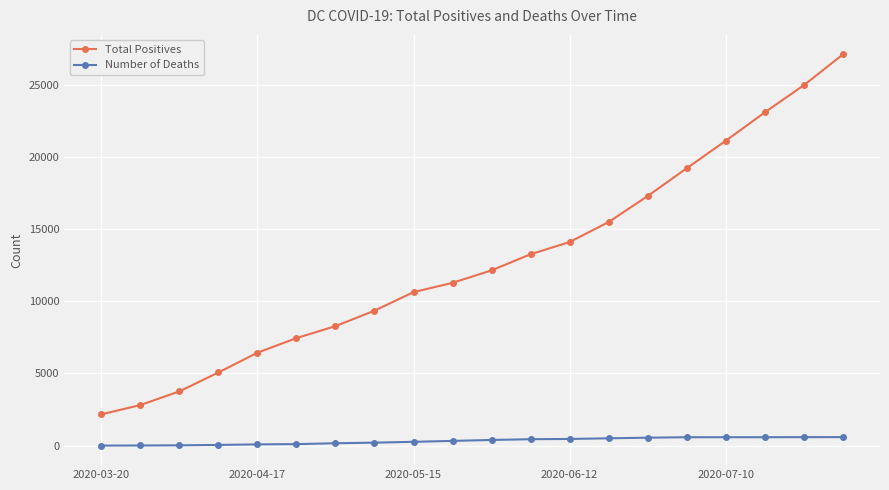

What is the greatest value displayed?

27115